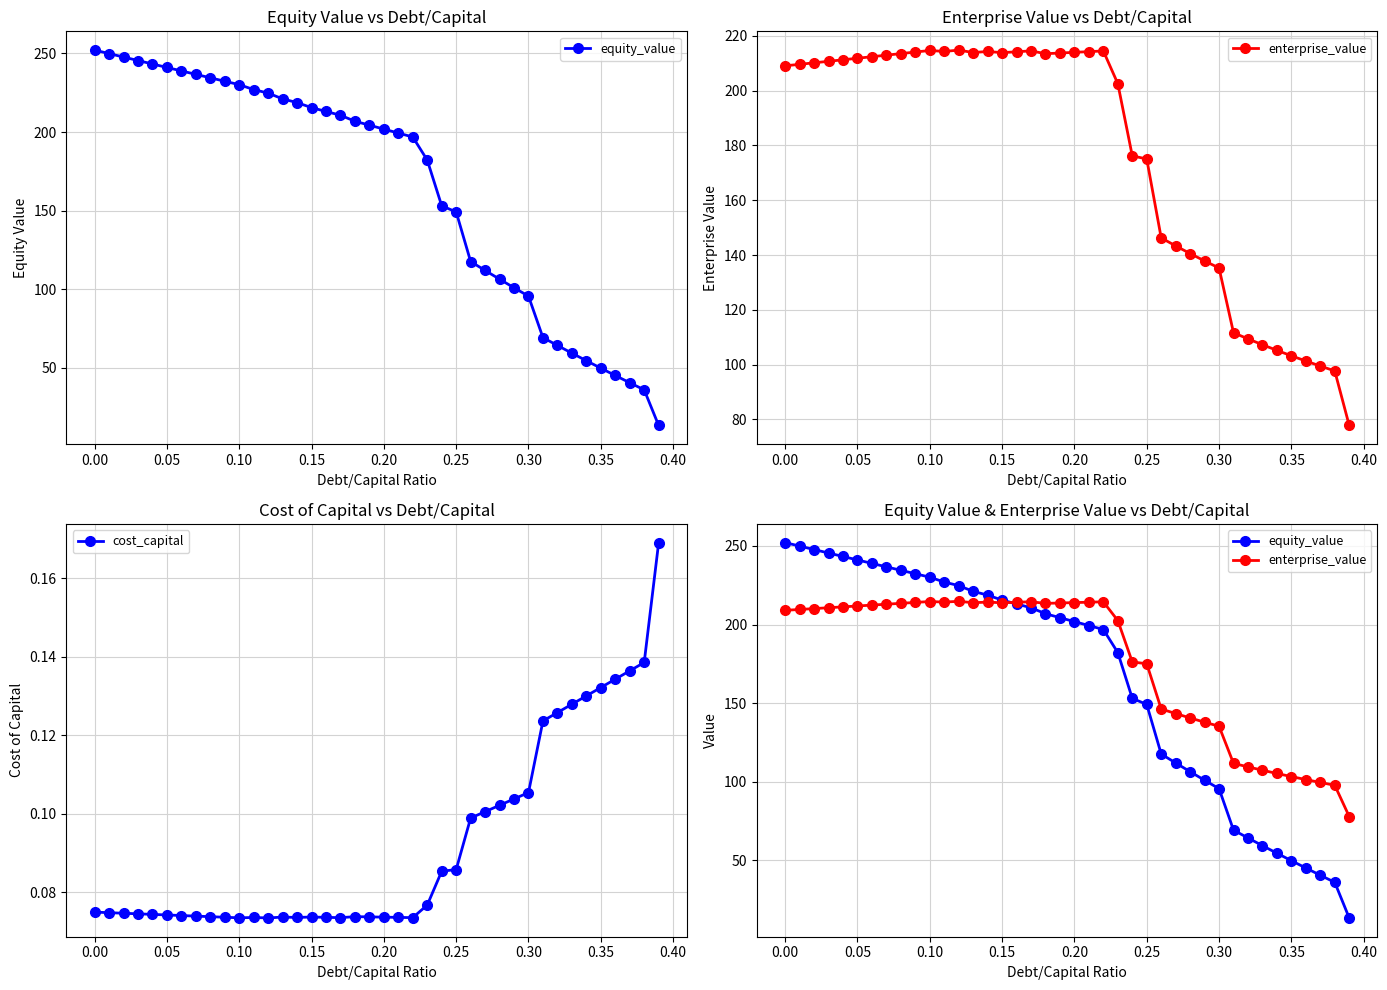

What are all the series names shown in the legend?

equity_value, enterprise_value, cost_capital